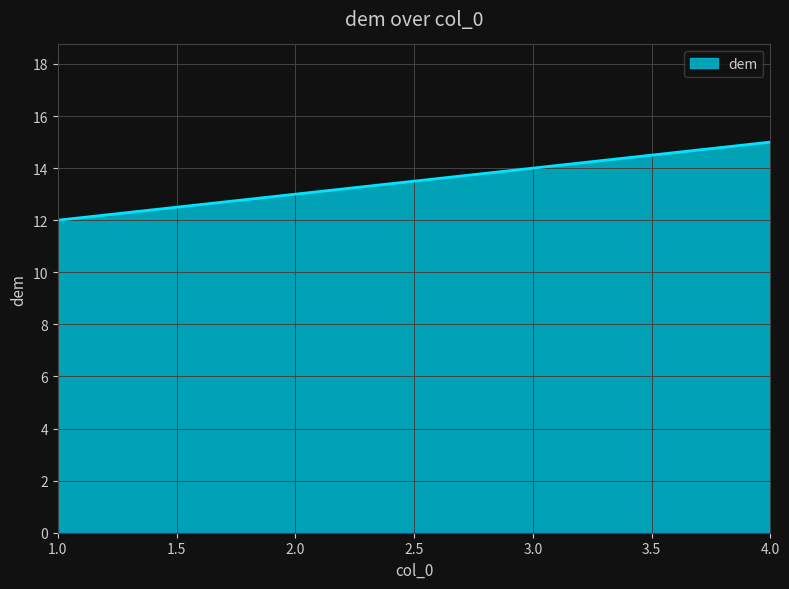

How many distinct data groups are displayed?

1